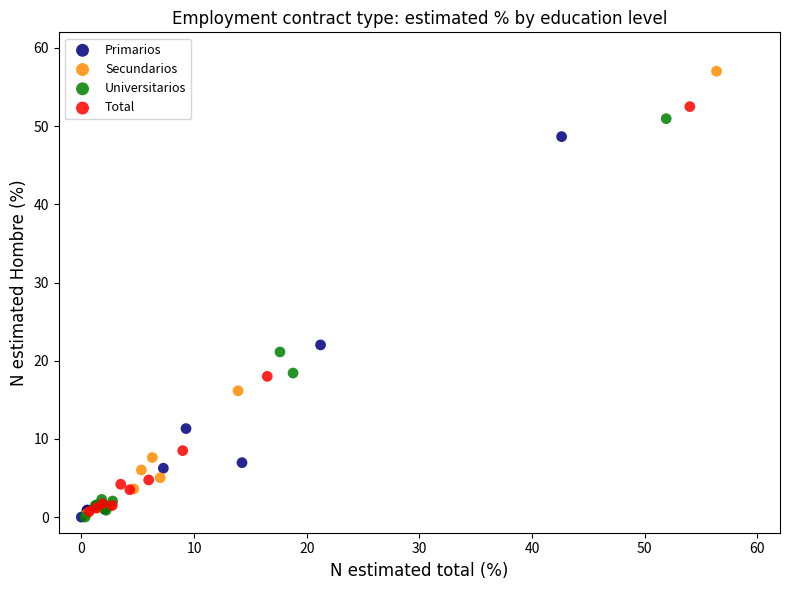

What are all the series names shown in the legend?

Primarios, Secundarios, Universitarios, Total